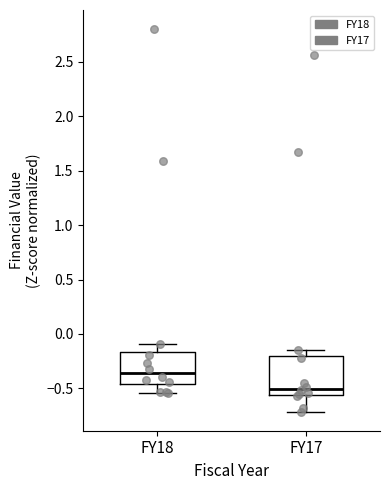

Where is the upper edge of the box for FY17 on the y-axis? The values are not printed on the chart, so give them approximately, as read against the axis.

-0.20